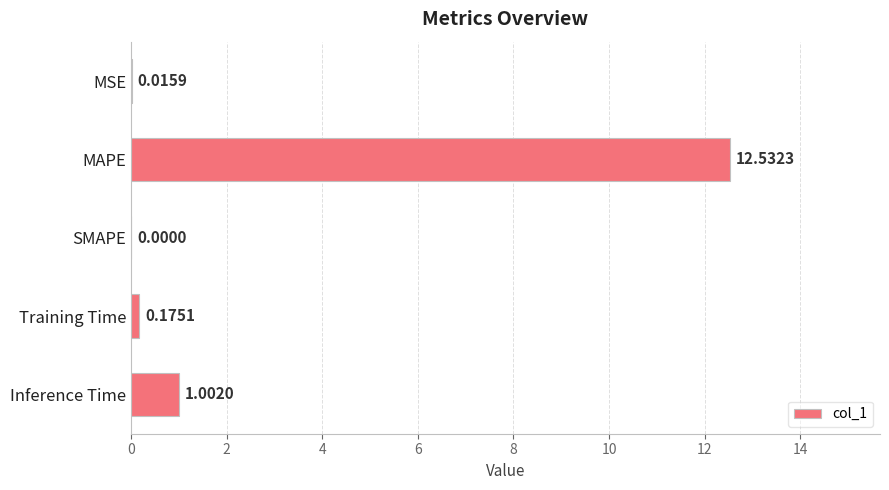

What is the greatest value displayed?

12.5